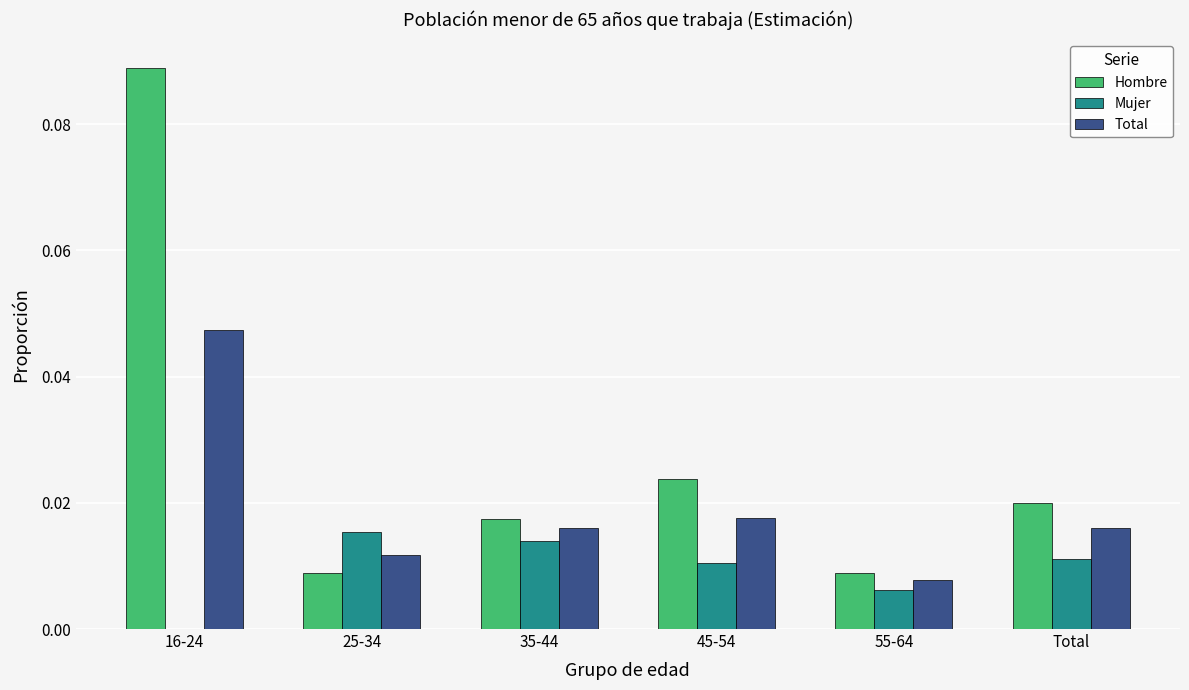

Is the value of Mujer at 55-64 greater than the value of Hombre at 55-64?

No